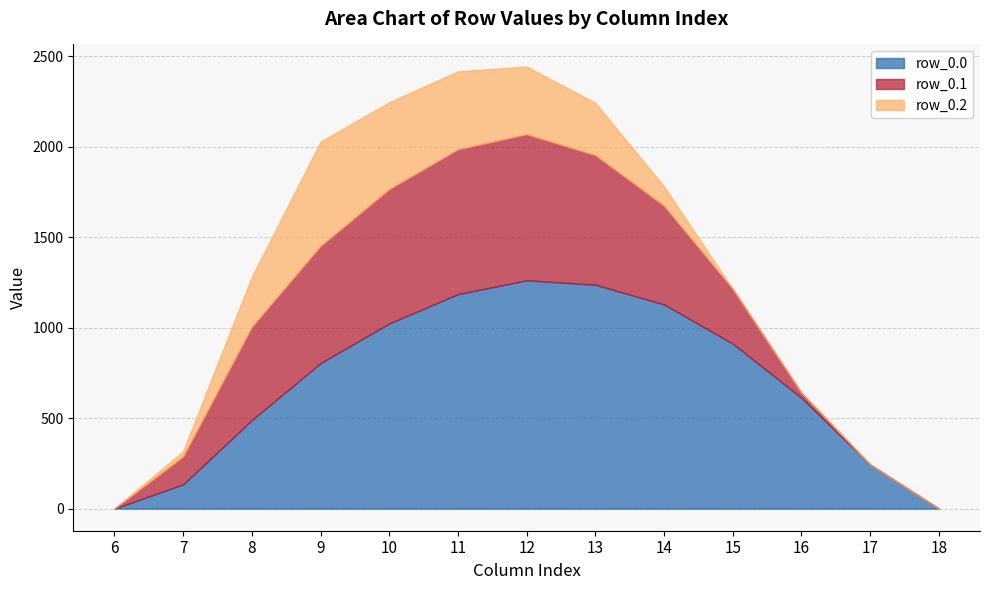

Does the chart have visible grid lines?

Yes